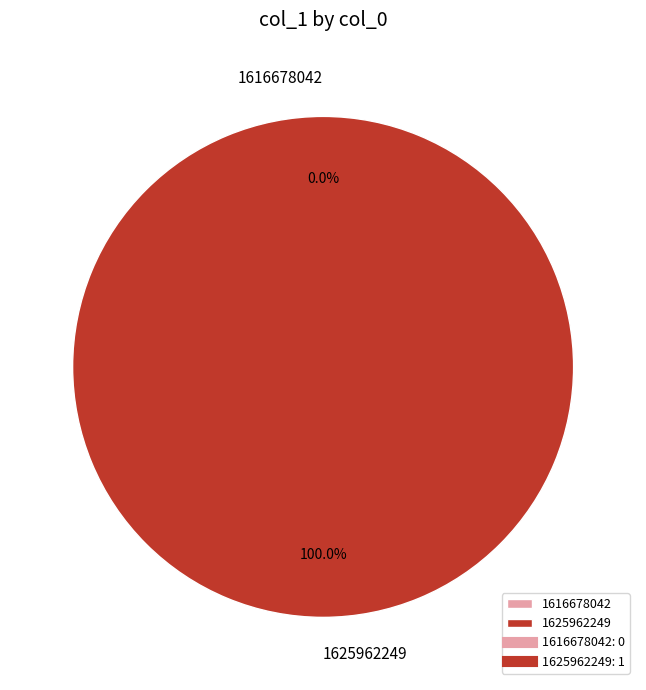

Is there a majority slice in this chart?

Yes